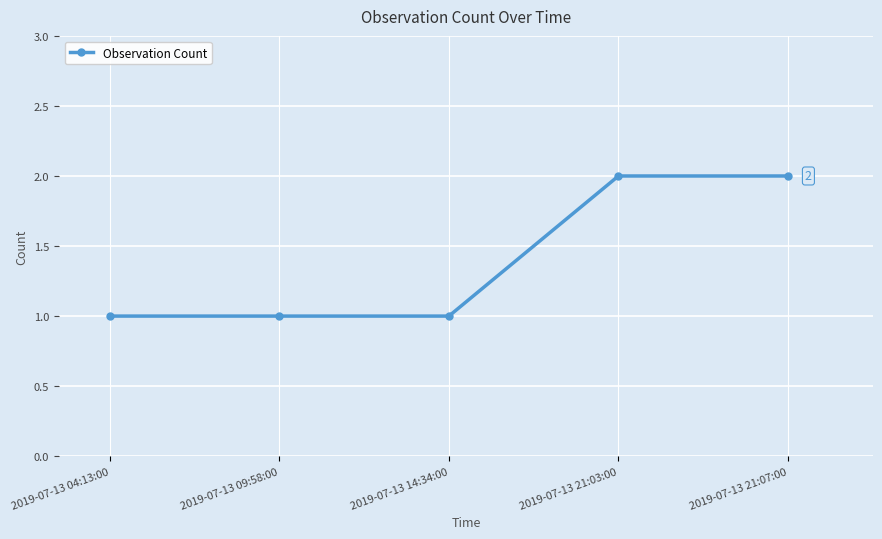

How many lines are shown in the chart?

1